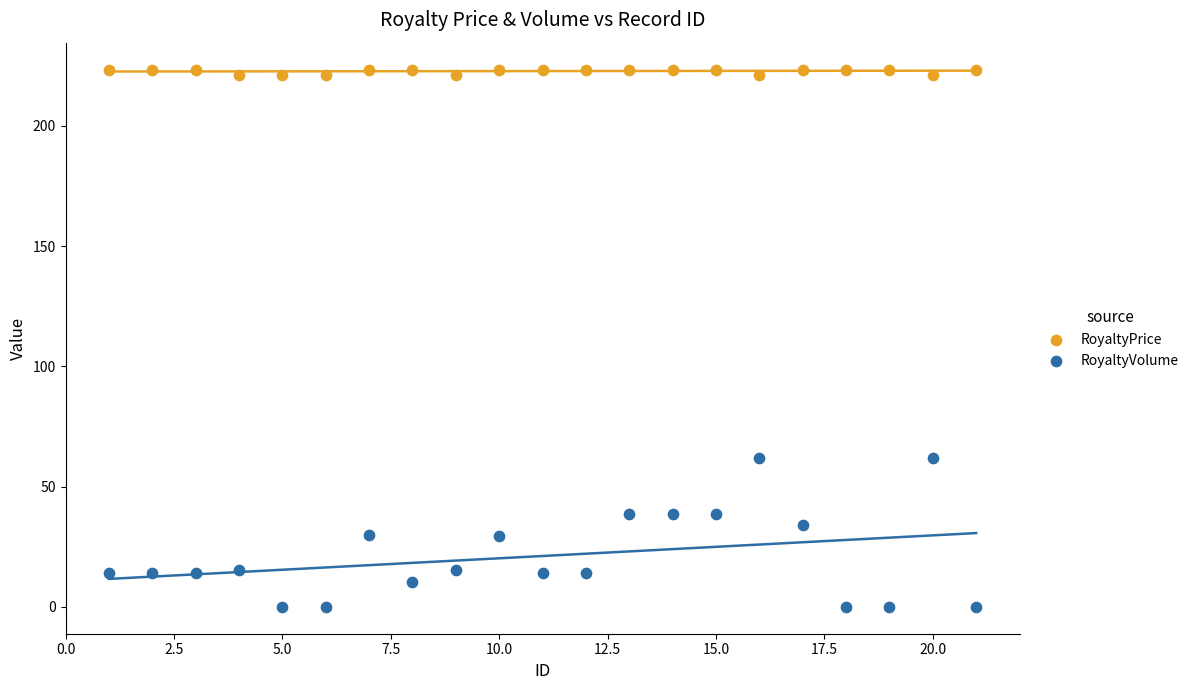

Which series has the widest spread of Y values?

RoyaltyVolume